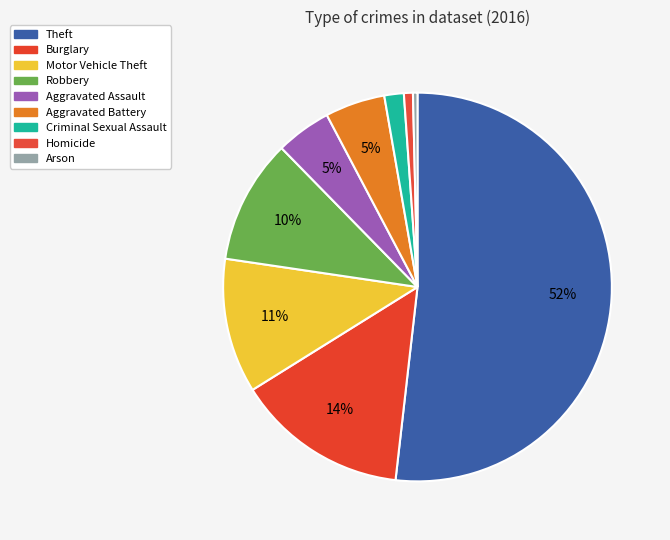

True or false: Burglary accounts for 14% of the total.

True